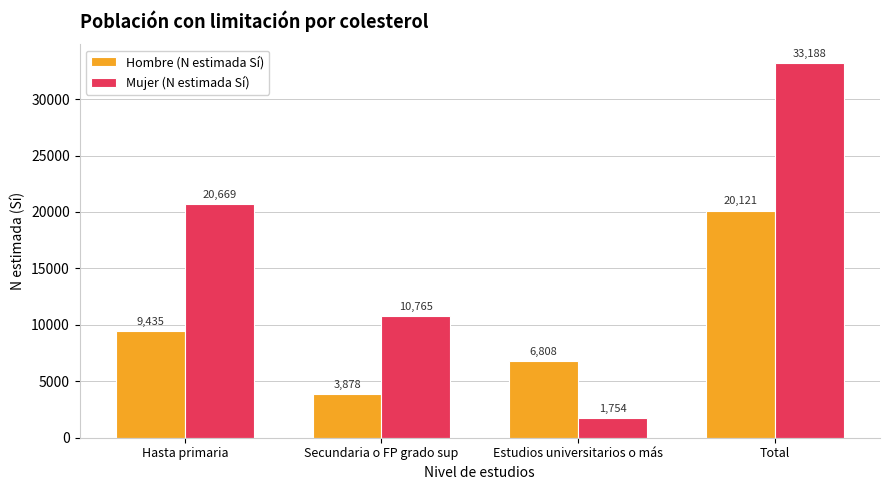

At which category is the sum across all series the highest?

Total